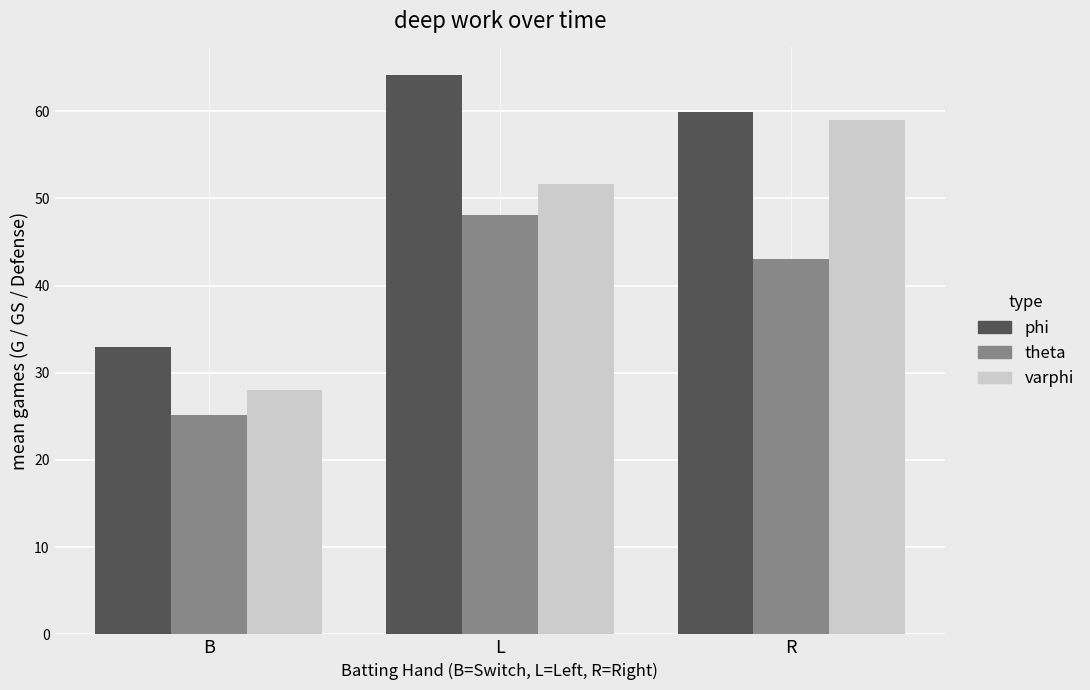

What is the difference between the highest and lowest values at B?

7.8